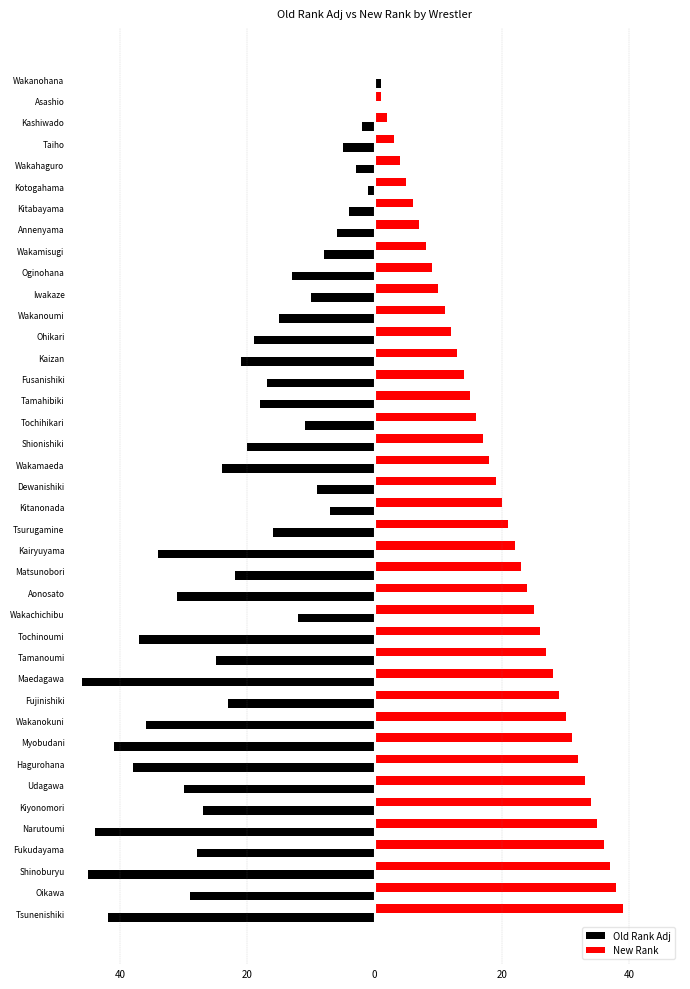

How many data points in New Rank are above 20?

19